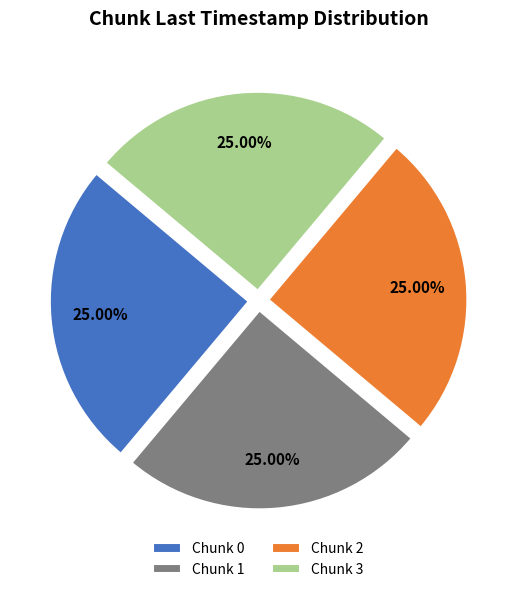

Is Chunk 1 the majority of the pie?

No